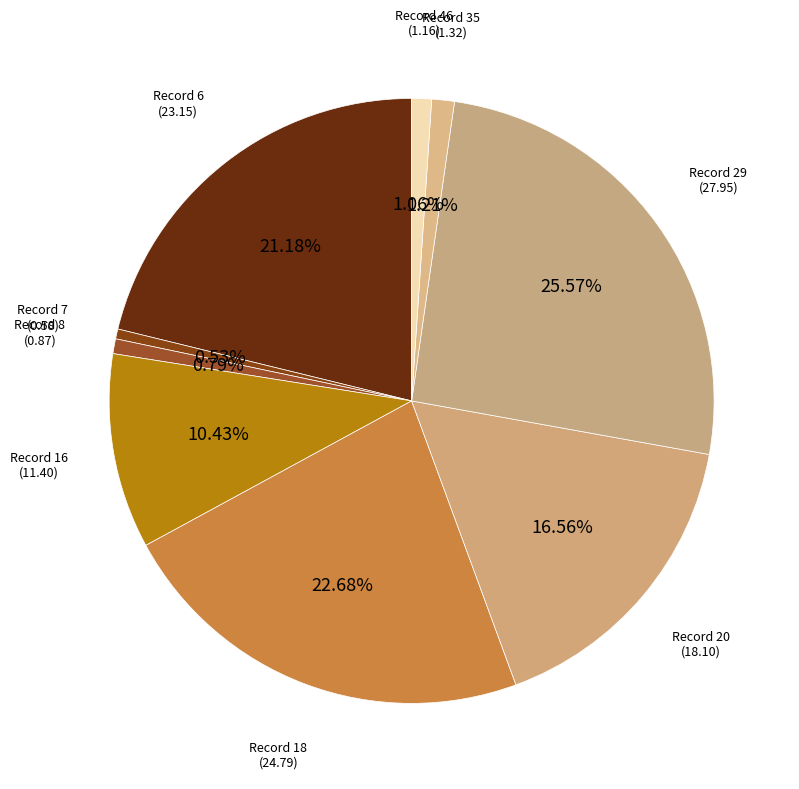

How many segments does this pie chart have?

9